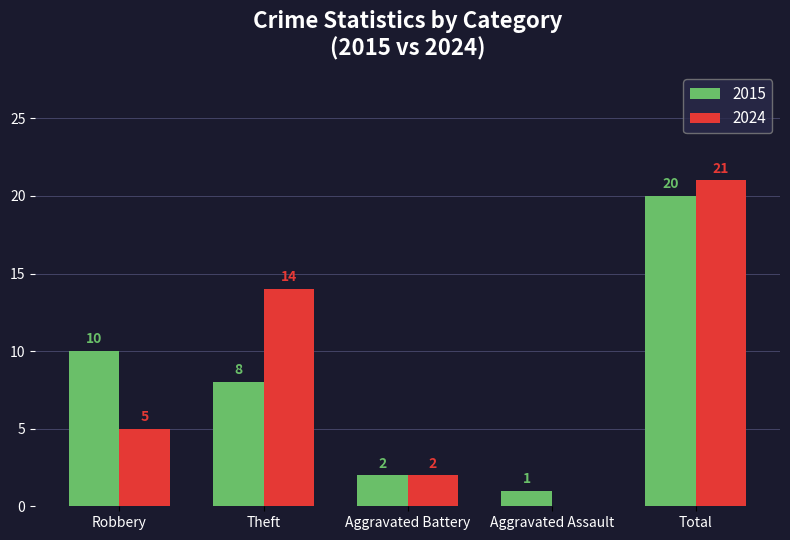

How many groups of bars are there?

5